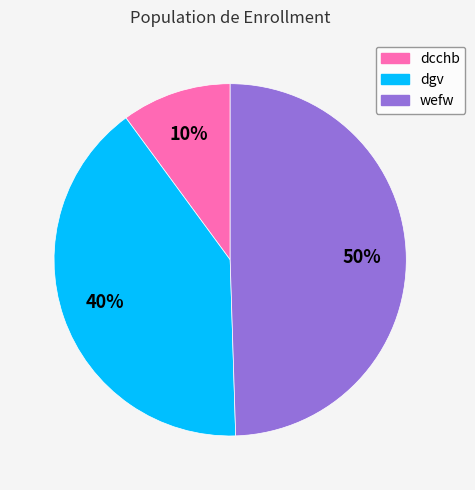

Combined, do wefw and dcchb account for over 50%?

Yes